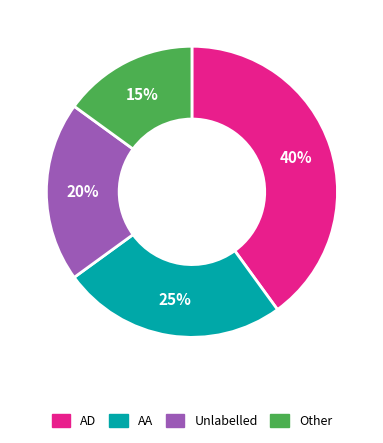

To the nearest percent, what is the difference between the largest and smallest slice percentages?

25%